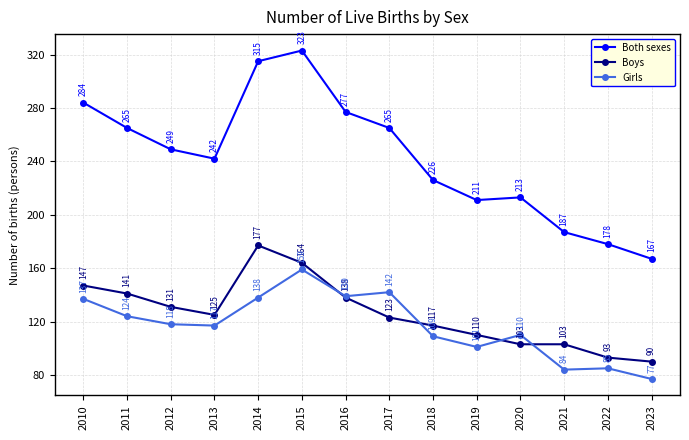

Reading left to right, list all the values displayed in this chart.

Both sexes: 284	265	249	242	315	323	277	265	226	211	213	187	178	167
Boys: 147	141	131	125	177	164	138	123	117	110	103	103	93	90
Girls: 137	124	118	117	138	159	139	142	109	101	110	84	85	77